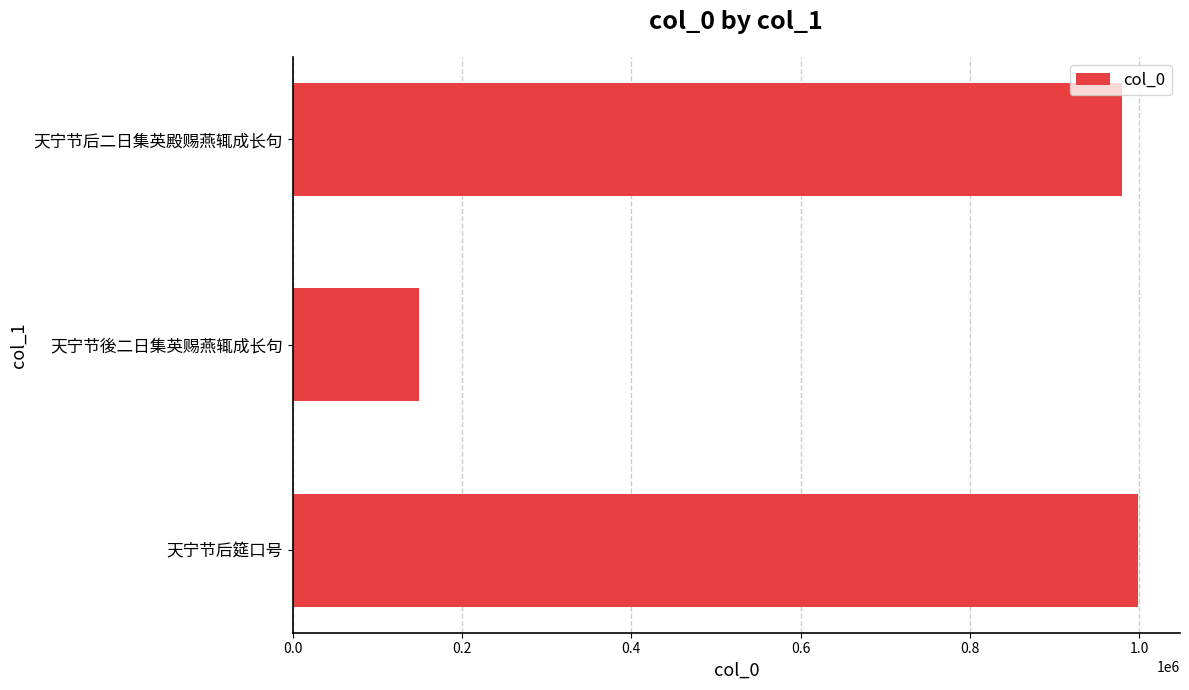

Is it true that the value at 天宁节后二日集英殿赐燕辄成长句 is 1345940?

False